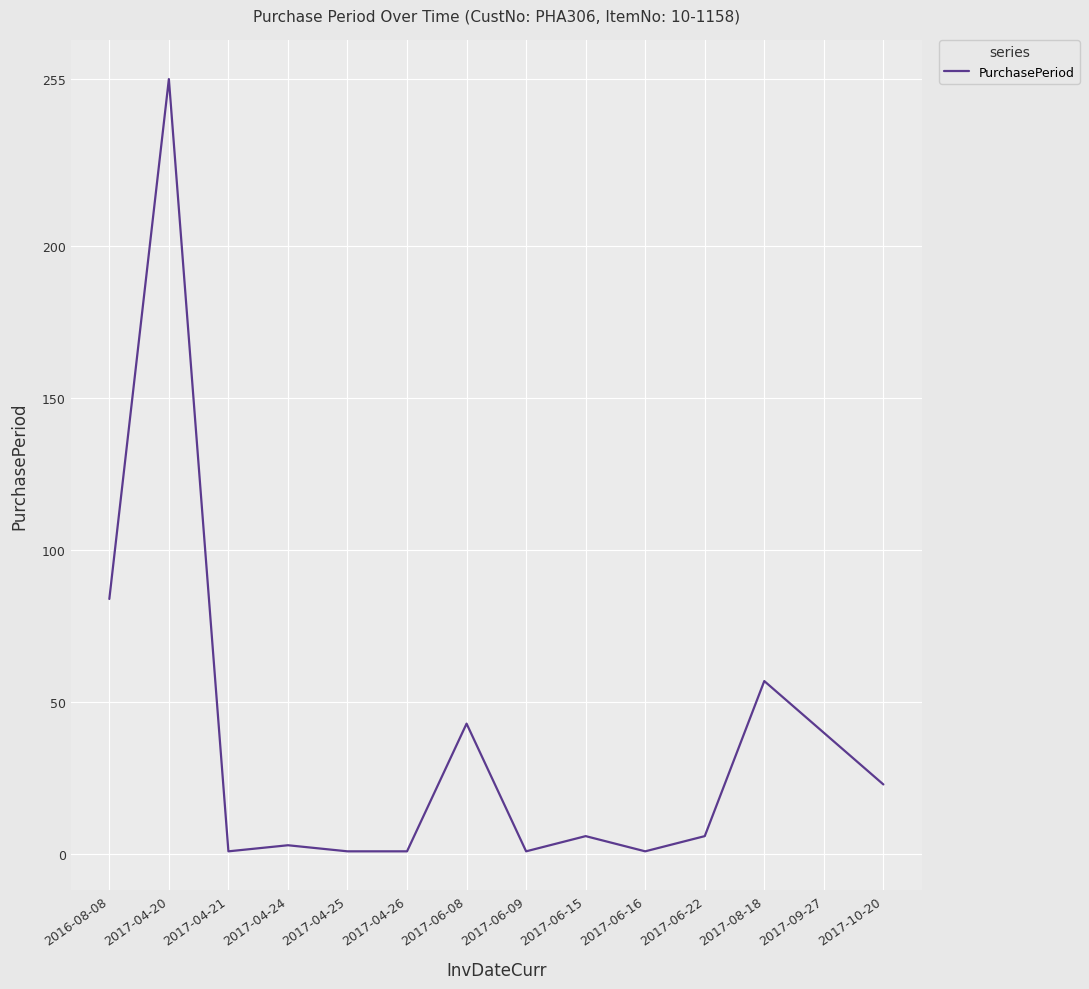

The chart shows a value of 84 at 2016-08-08. True or false?

True